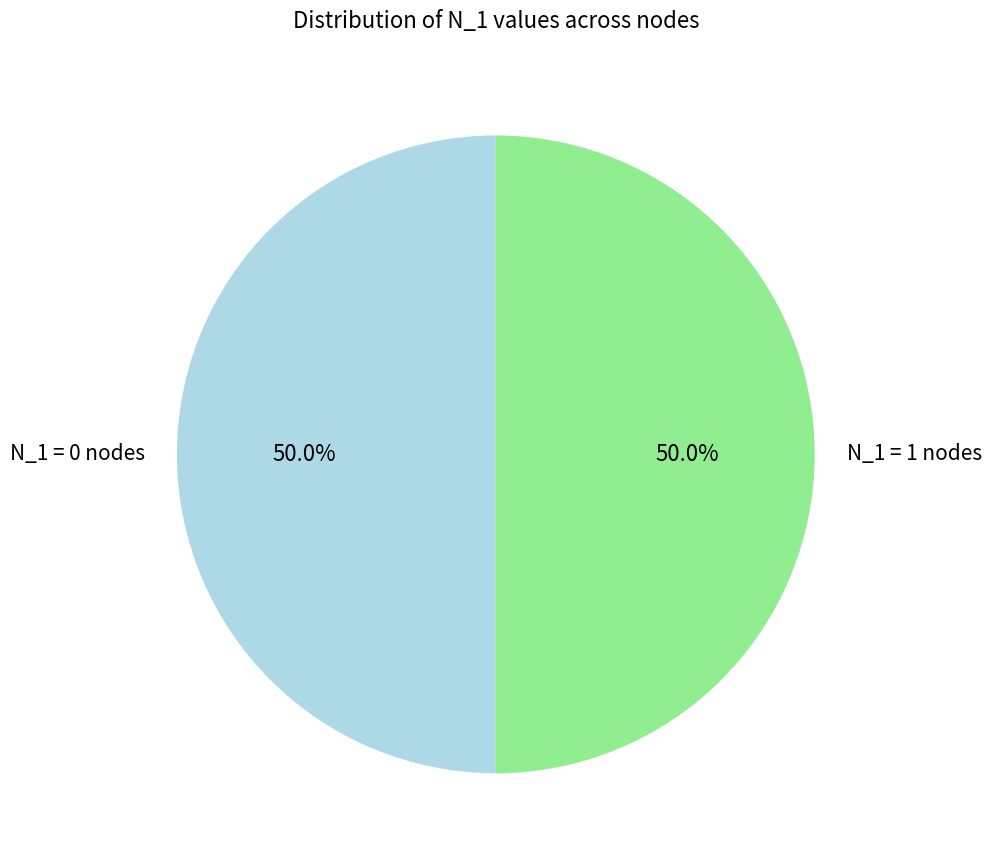

What is the ratio of the value at N_1 = 1 nodes to the value at N_1 = 0 nodes?

1.0